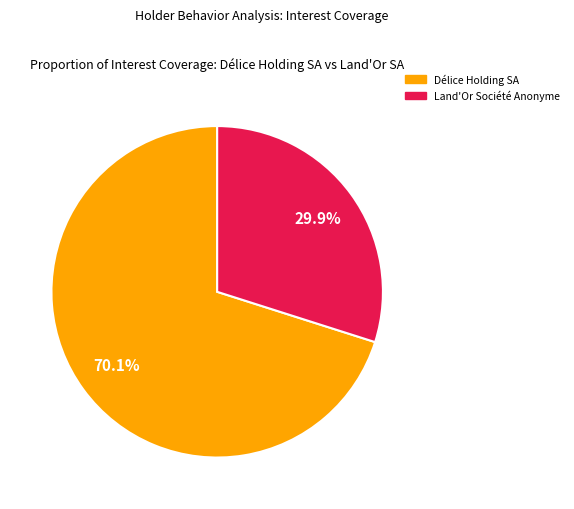

To the nearest percent, what is the difference between the largest and smallest slice percentages?

40%